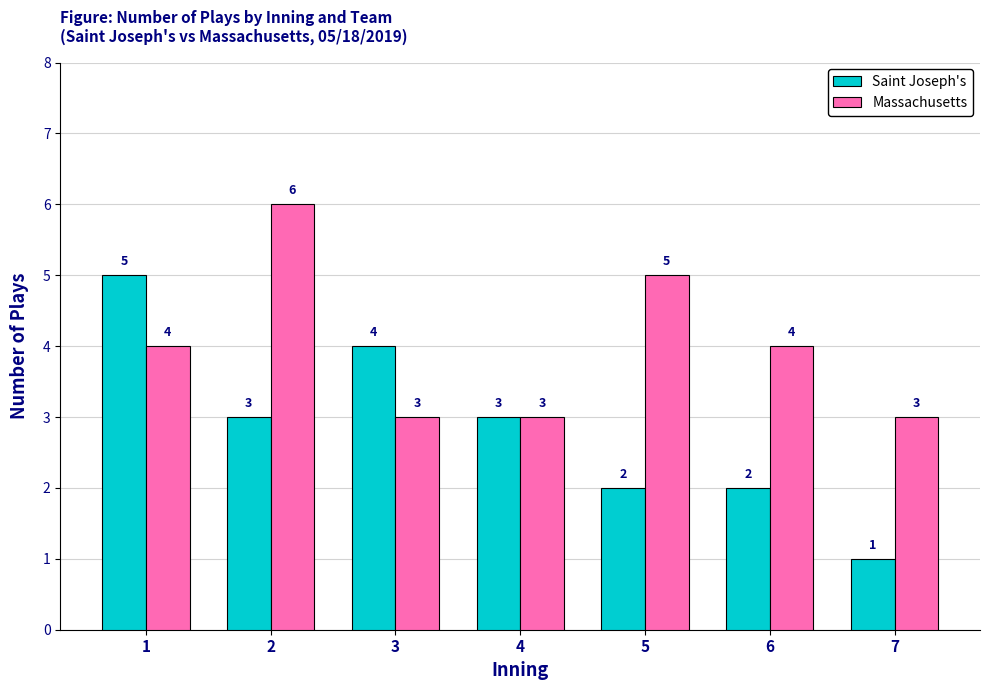

How many values in the Saint Joseph's series are below 3?

3